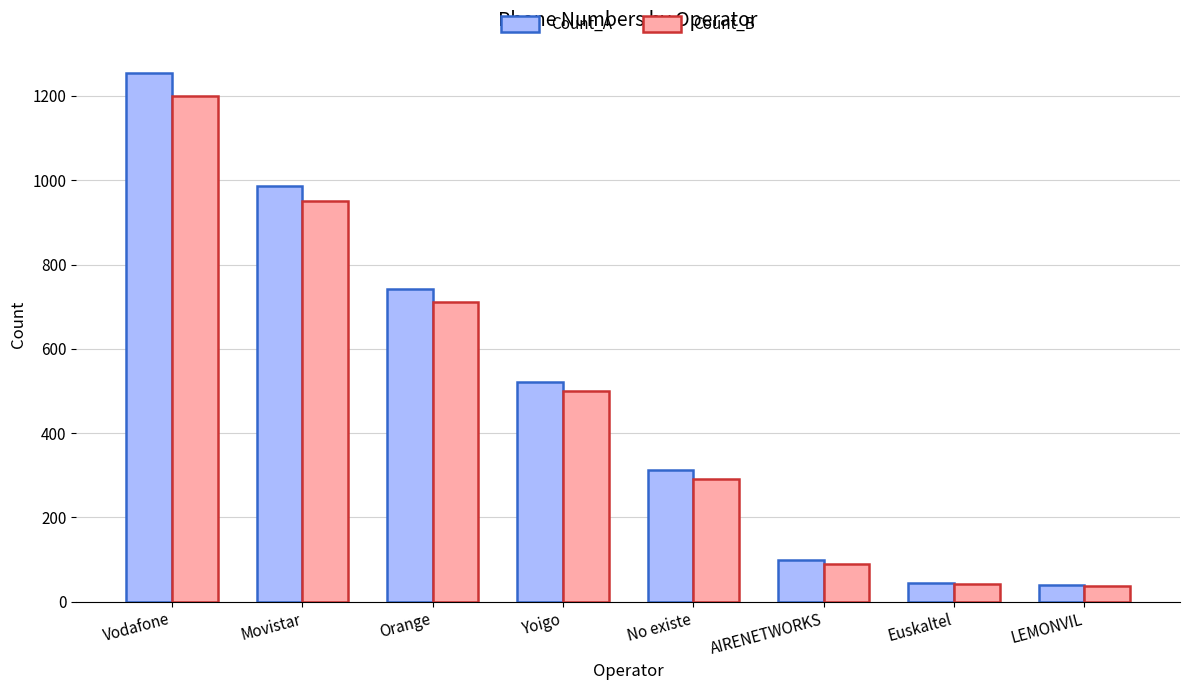

What is the total value across all series at Vodafone?

2454